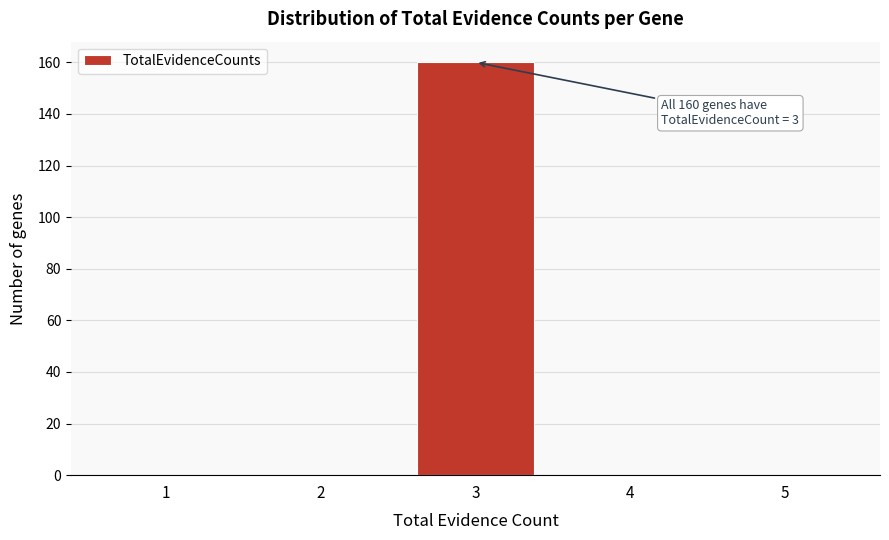

Reading left to right, what are all the values shown in this chart?

1=0	2=0	3=160	4=0	5=0